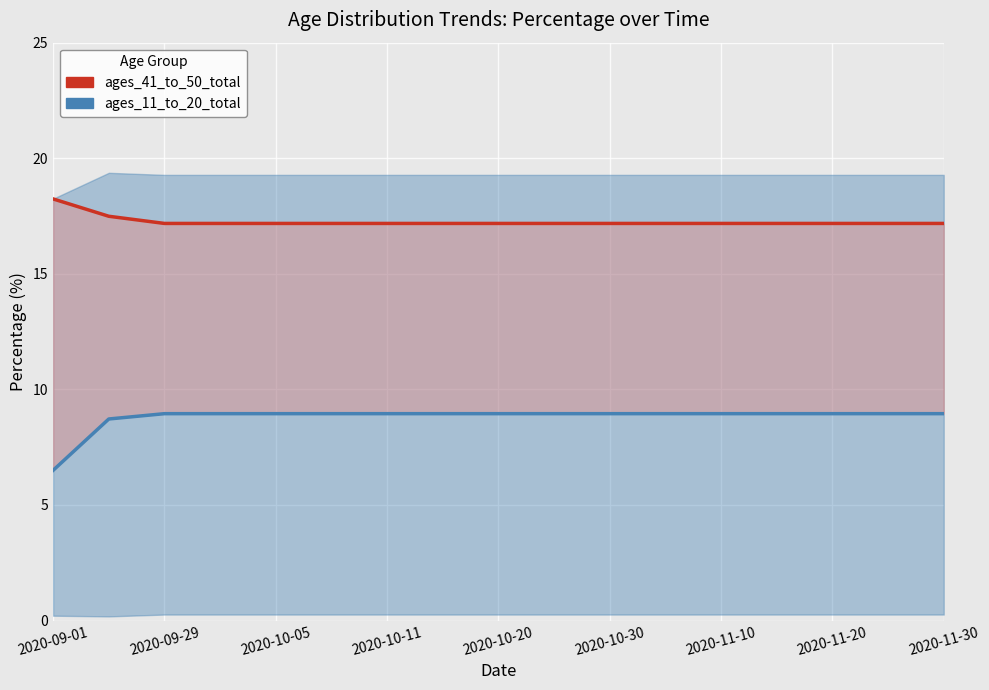

Is the value of ages_41_to_50_total at 13 greater than the value of ages_11_to_20_total at 2020-11-10?

Yes